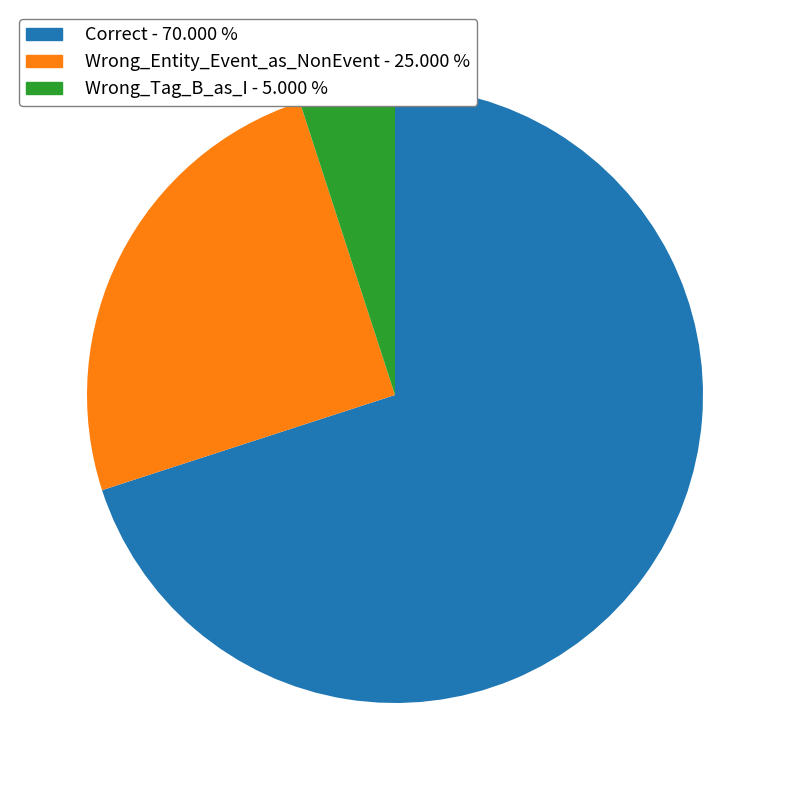

Which slice is the smallest?

Wrong_Tag_B_as_I